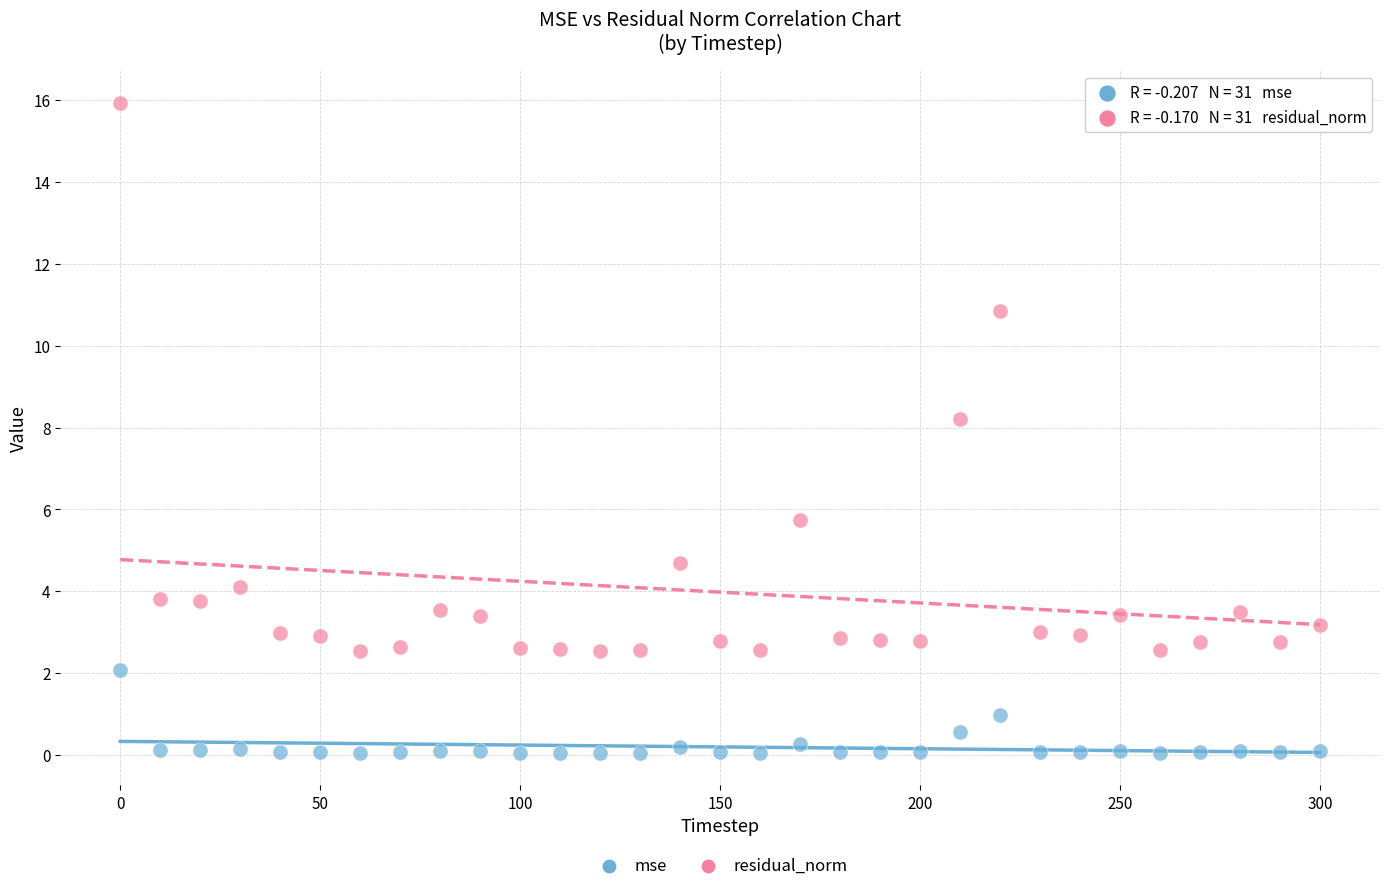

Which series contains the lowest Y value?

mse